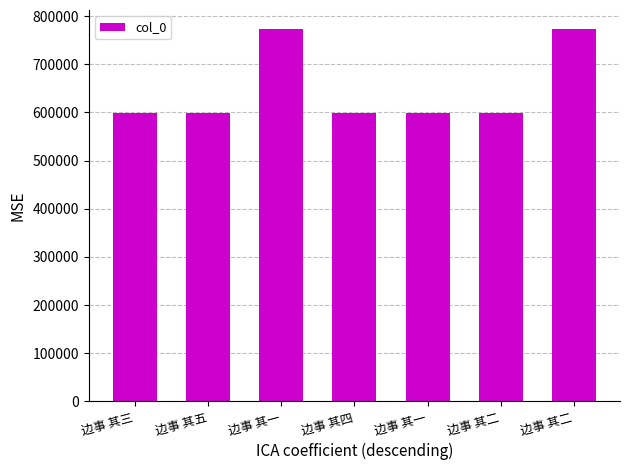

How many data points are less than 599030?

3